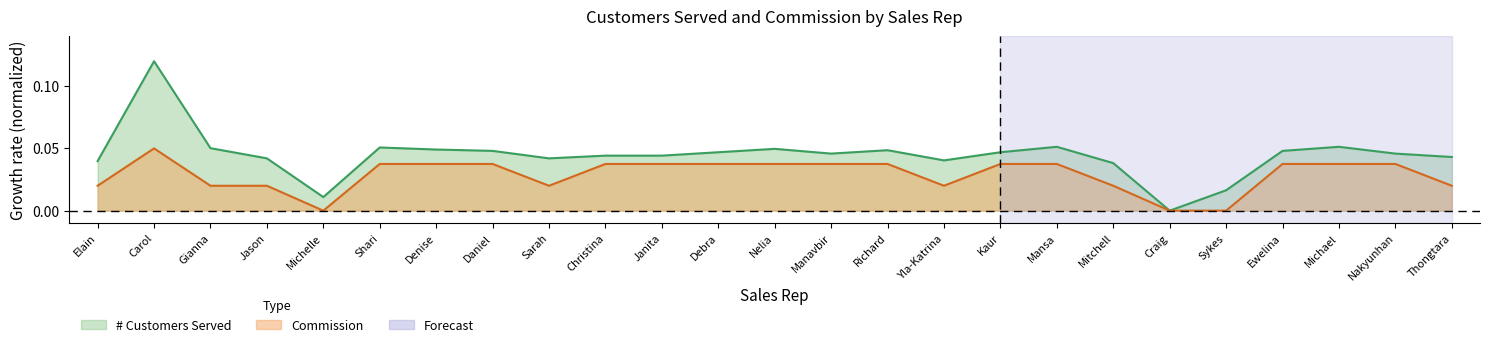

What is the difference between the maximum and minimum values in the Commission series?

0.1